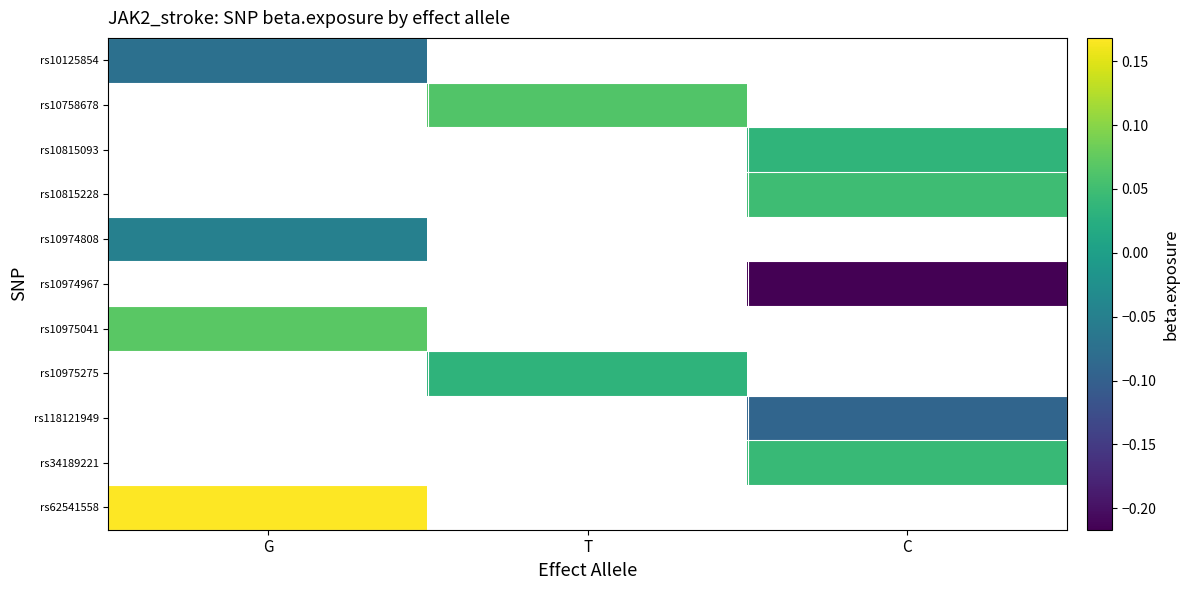

Between C and G, which is larger?

G